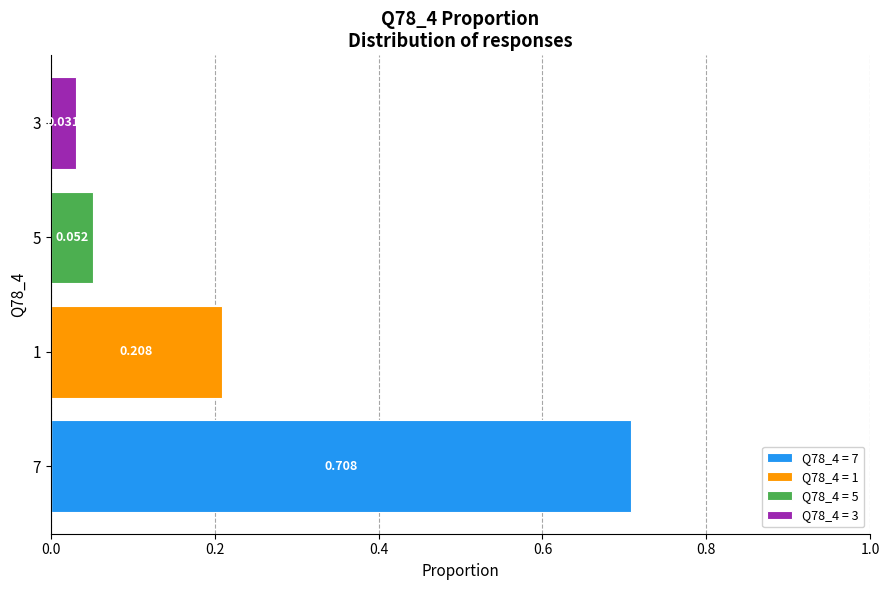

The chart shows a value of 0.1 at 1. True or false?

False